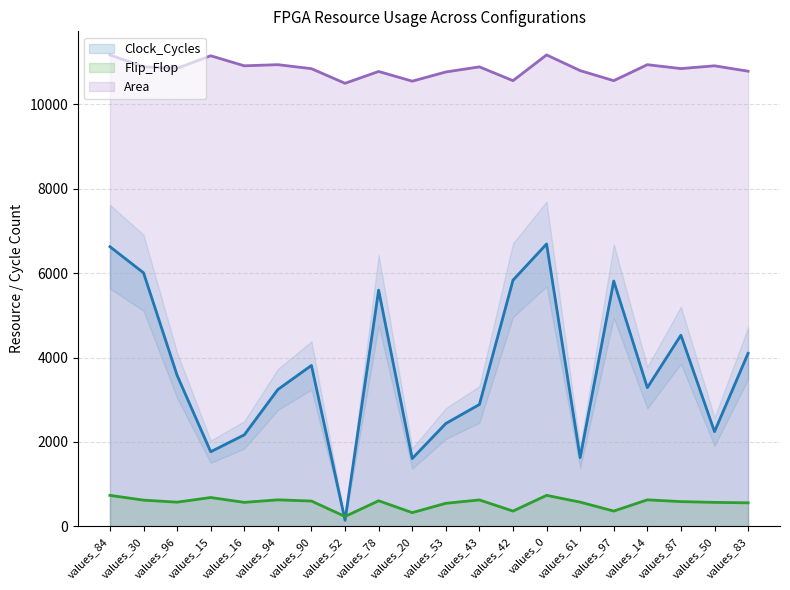

What is the greatest value displayed?

11167